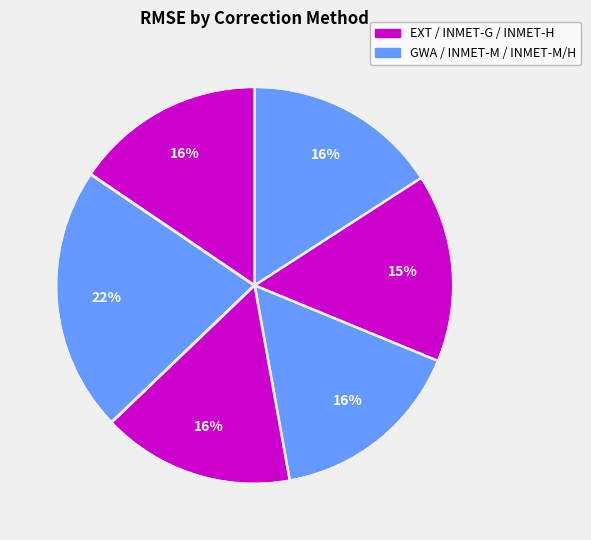

Count the number of slices in the pie.

6